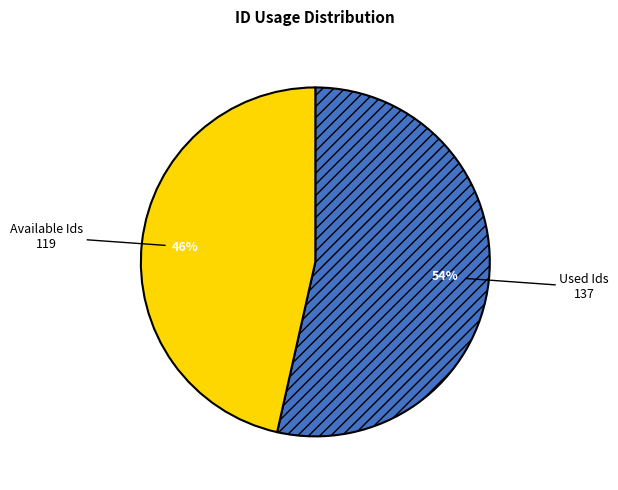

Combined, do Used Ids and Available Ids account for over 50%?

Yes